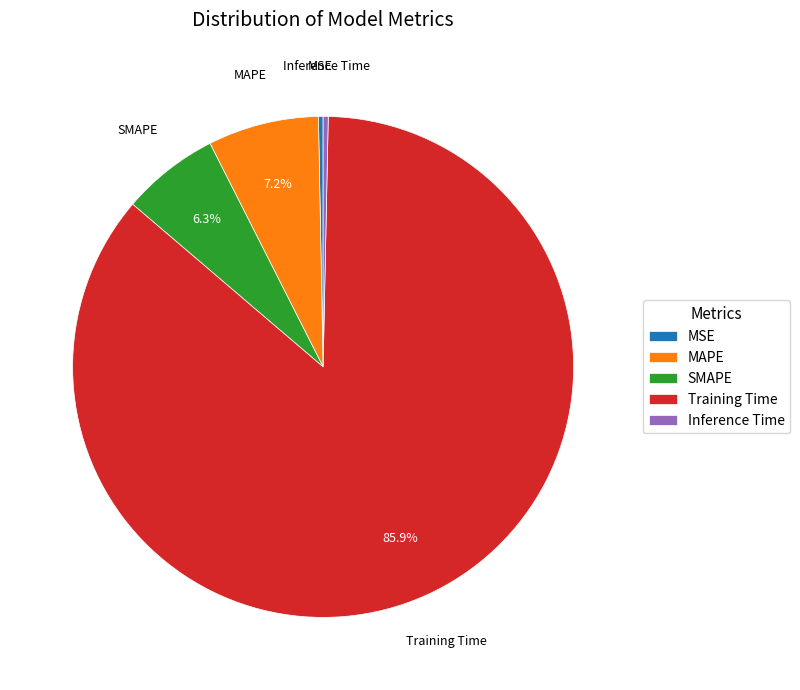

True or false: MAPE accounts for 13% of the total.

False